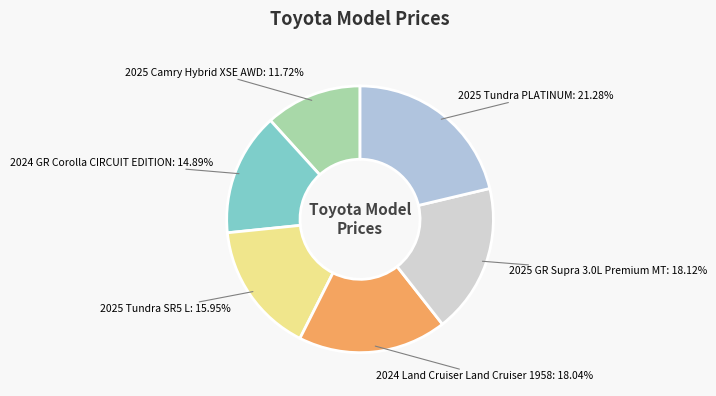

Between 2024 Land Cruiser Land Cruiser 1958 and 2025 Tundra SR5 L, which is larger?

2024 Land Cruiser Land Cruiser 1958